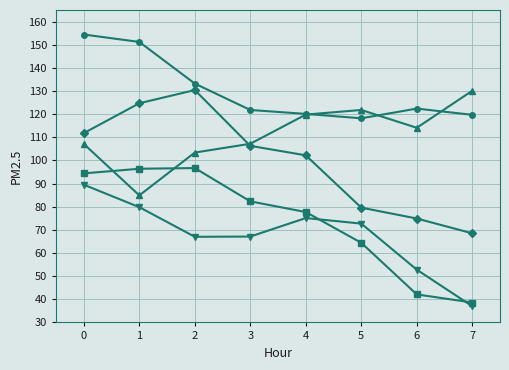

What is the total value across all series at 1?

537.0